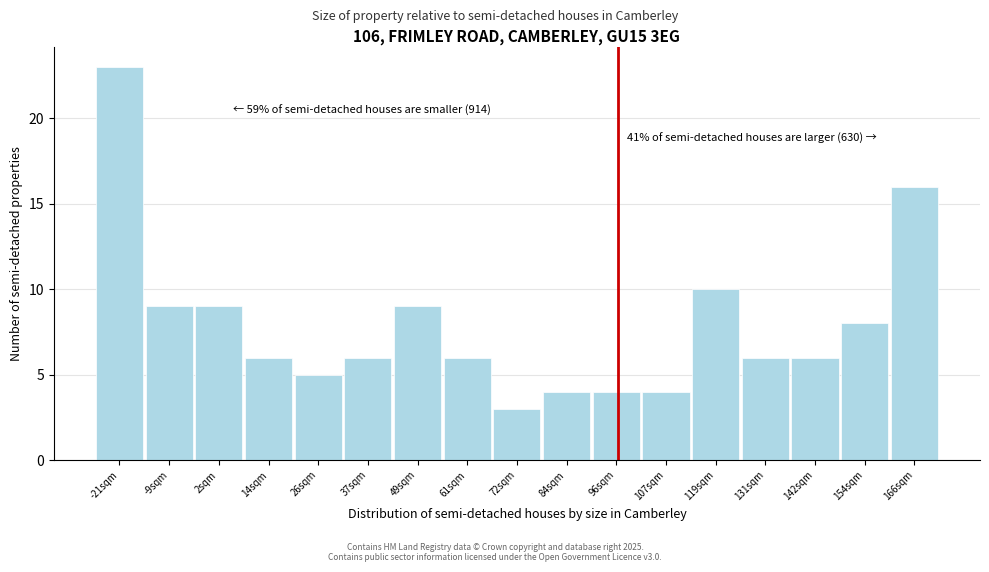

Over which range of the x-axis is the bar tallest?

-26 to -16